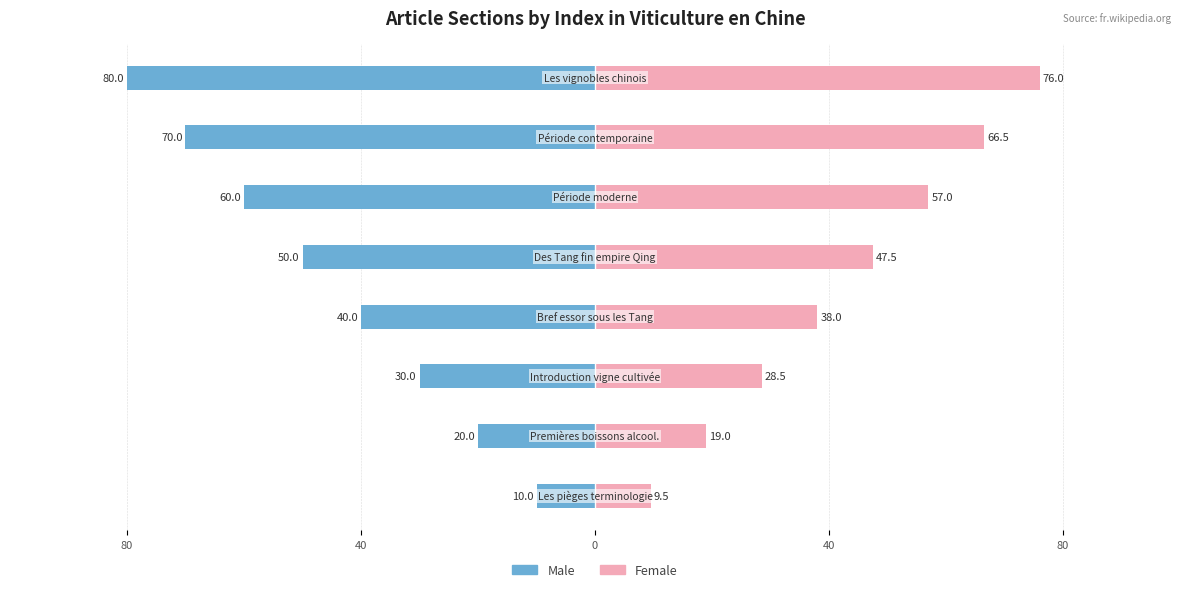

How many data points in Male are above -40?

3